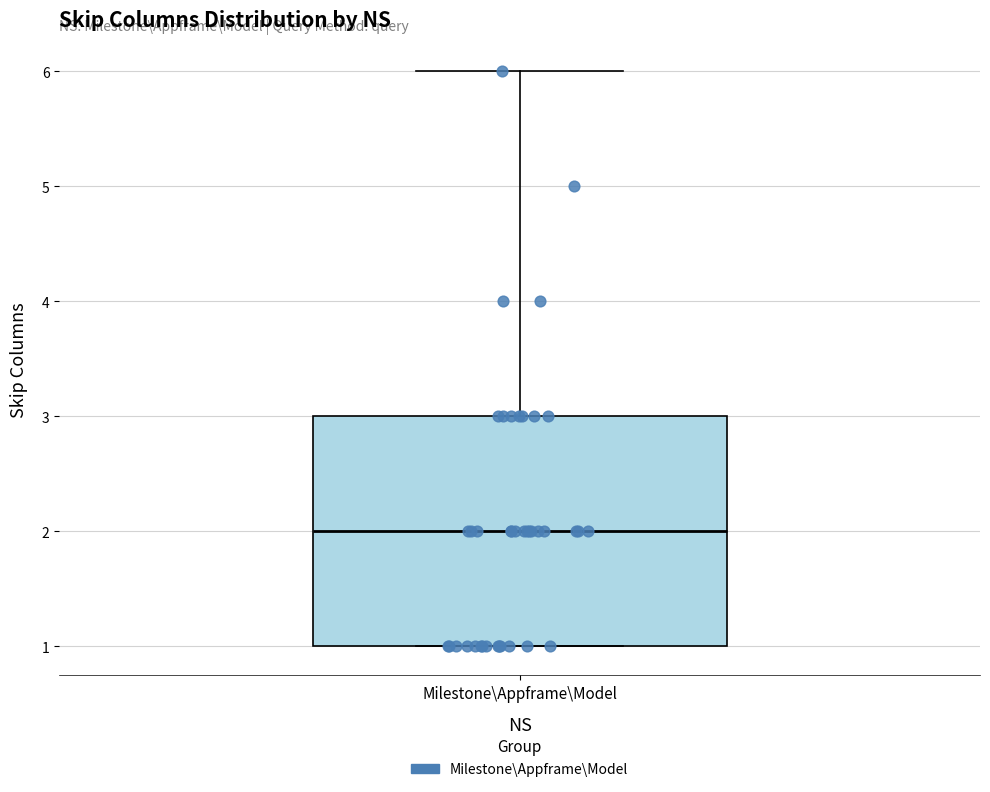

Read this box plot against the y-axis: the position of the median line, the range covered by the box, and the ends of both whiskers. The values are not printed on the chart, so give them approximately, as read against the axis.

median 2, box 1 to 3, whiskers 1 to 6